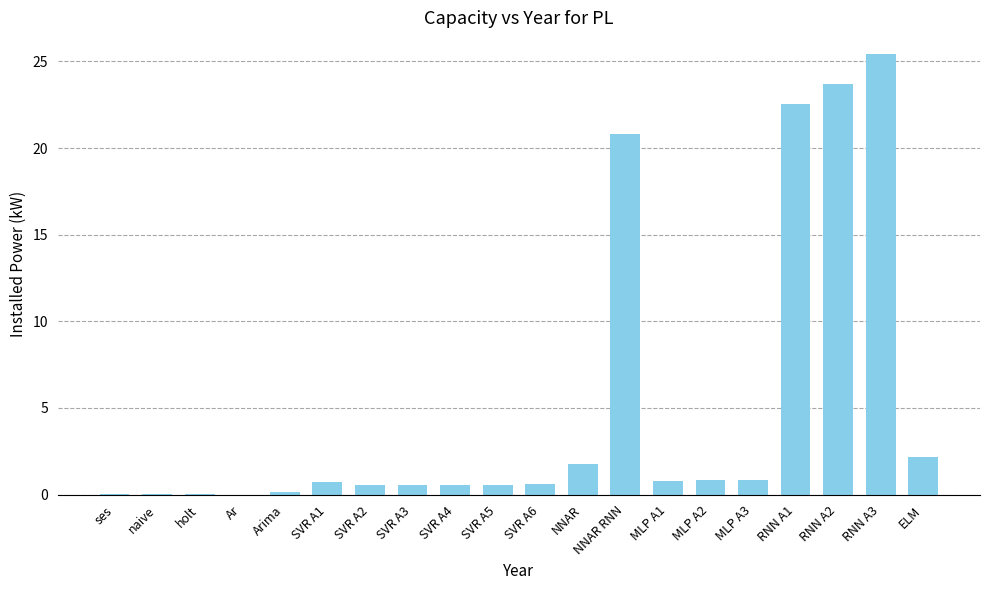

Are the bars horizontal?

No